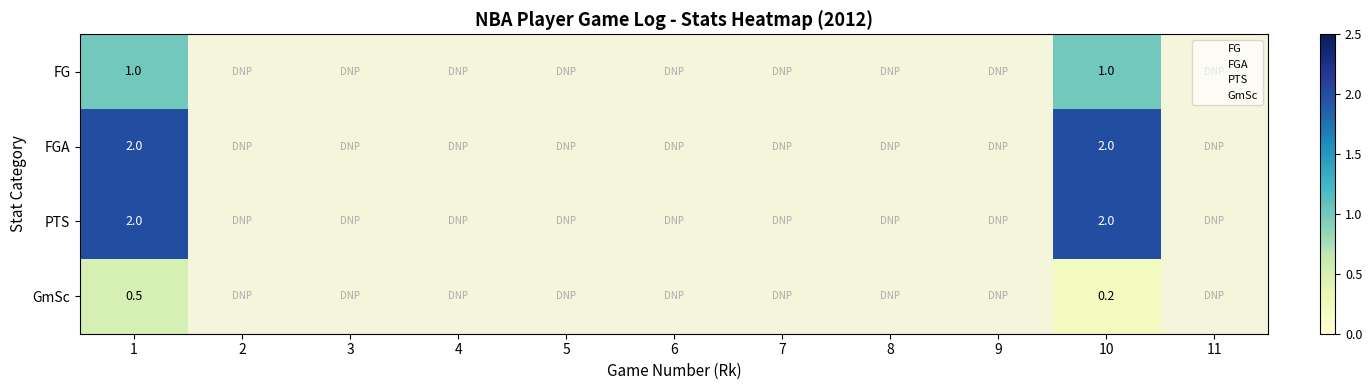

Count the number of categories in the chart.

11